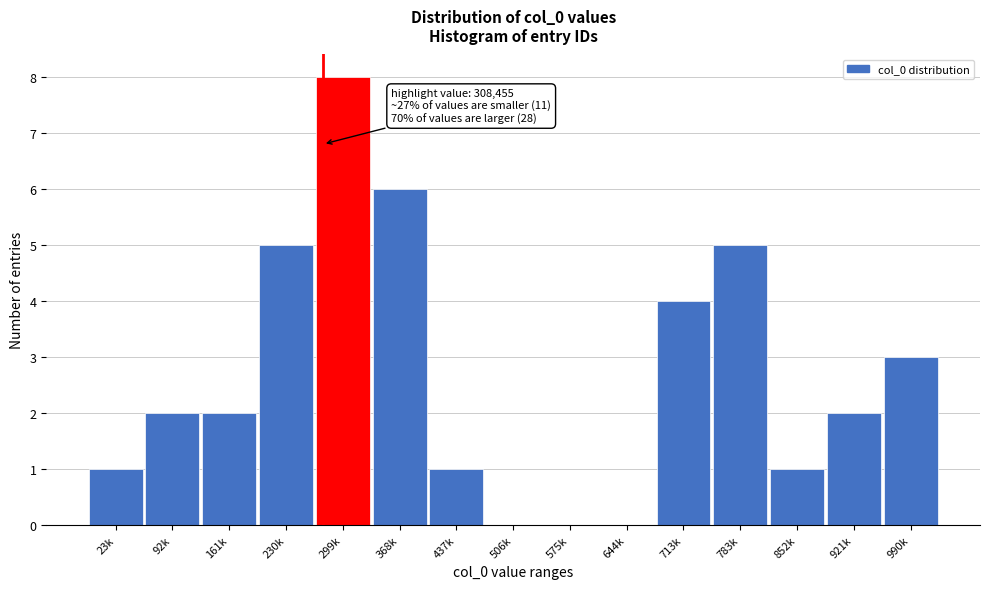

Reading left to right, transcribe all the data shown in this chart.

23k=1	92k=2	161k=2	230k=5	299k=8	368k=6	437k=1	506k=0	575k=0	644k=0	713k=4	783k=5	852k=1	921k=2	990k=3